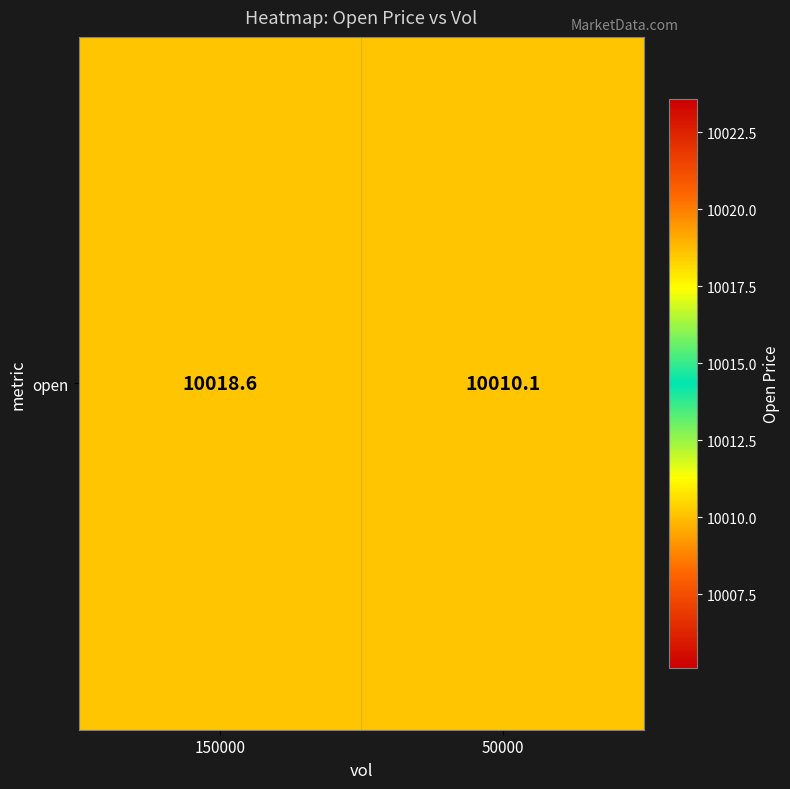

Which has a higher value, 150000 or 50000?

150000